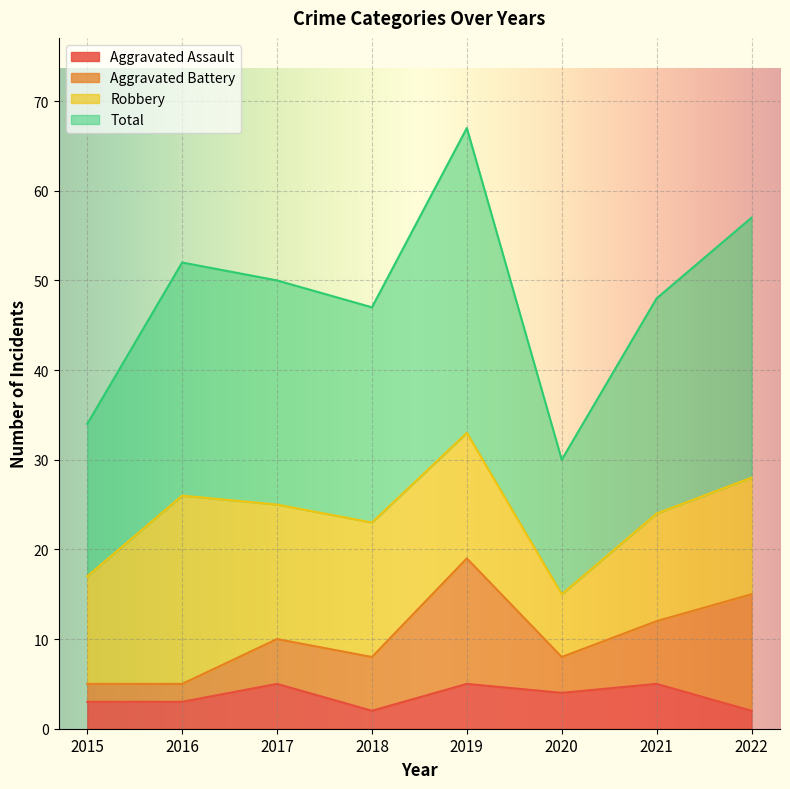

The value of Aggravated Assault at 2020 is 5. True or false?

False